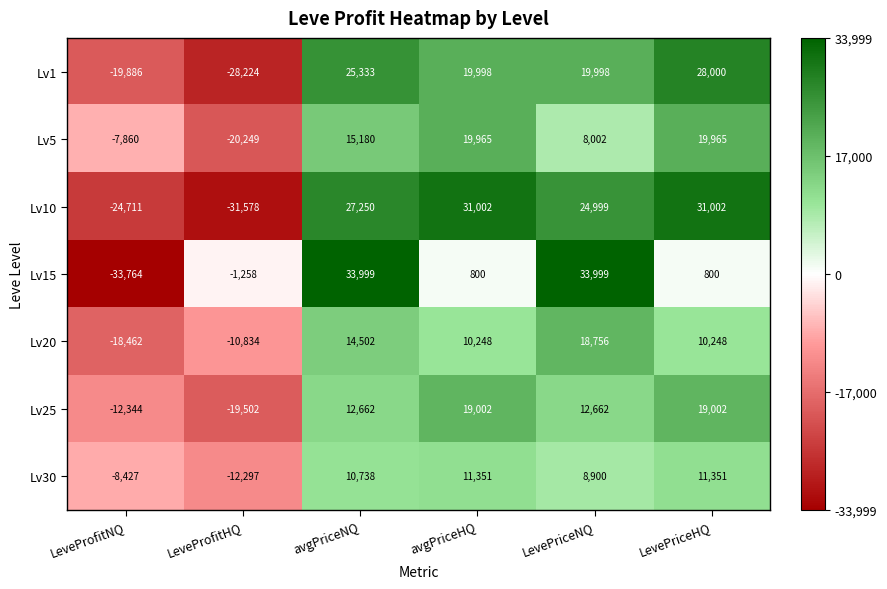

At which category is the sum across all series the highest?

avgPriceNQ